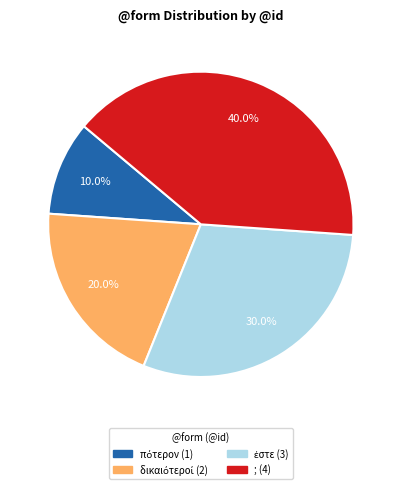

Which slice is the largest?

;